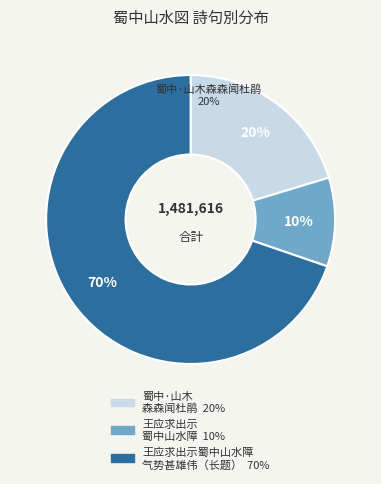

To the nearest percent, what is the average slice percentage?

33%